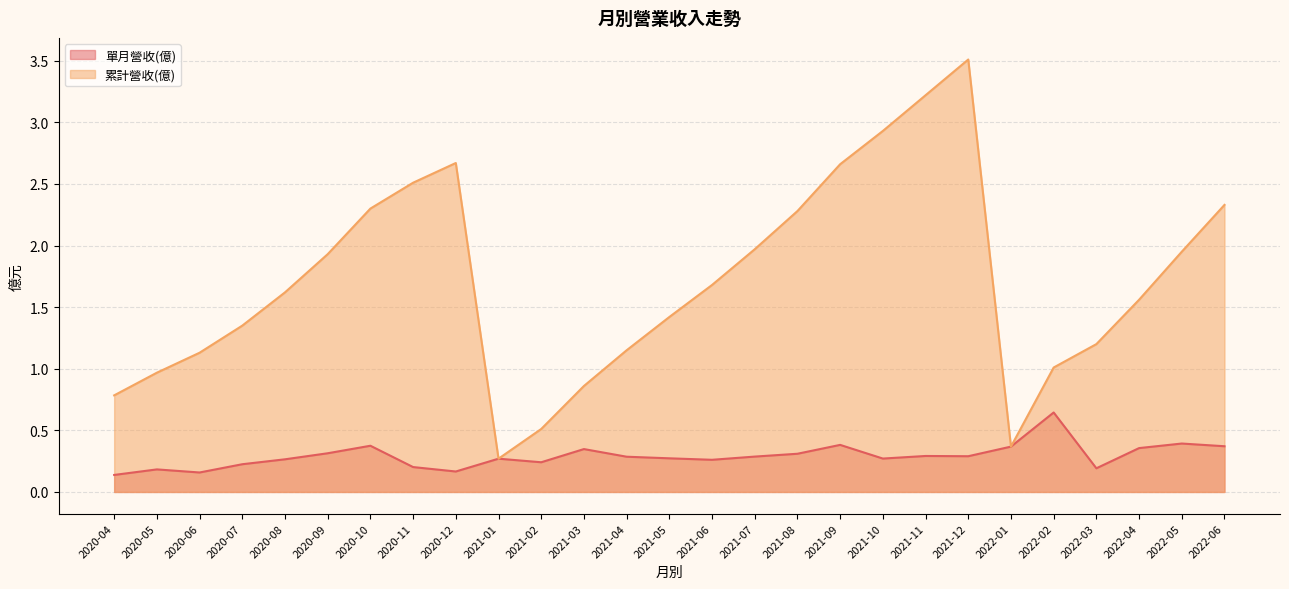

What is the average value of the 單月營收(億) series?

0.3